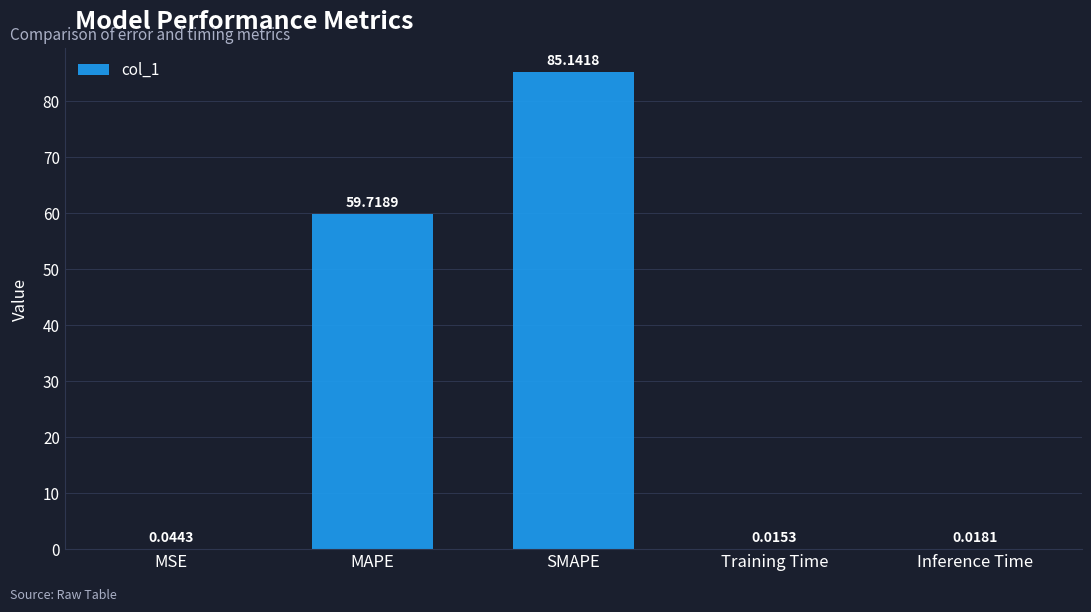

At which label is the value closest to 42?

MAPE